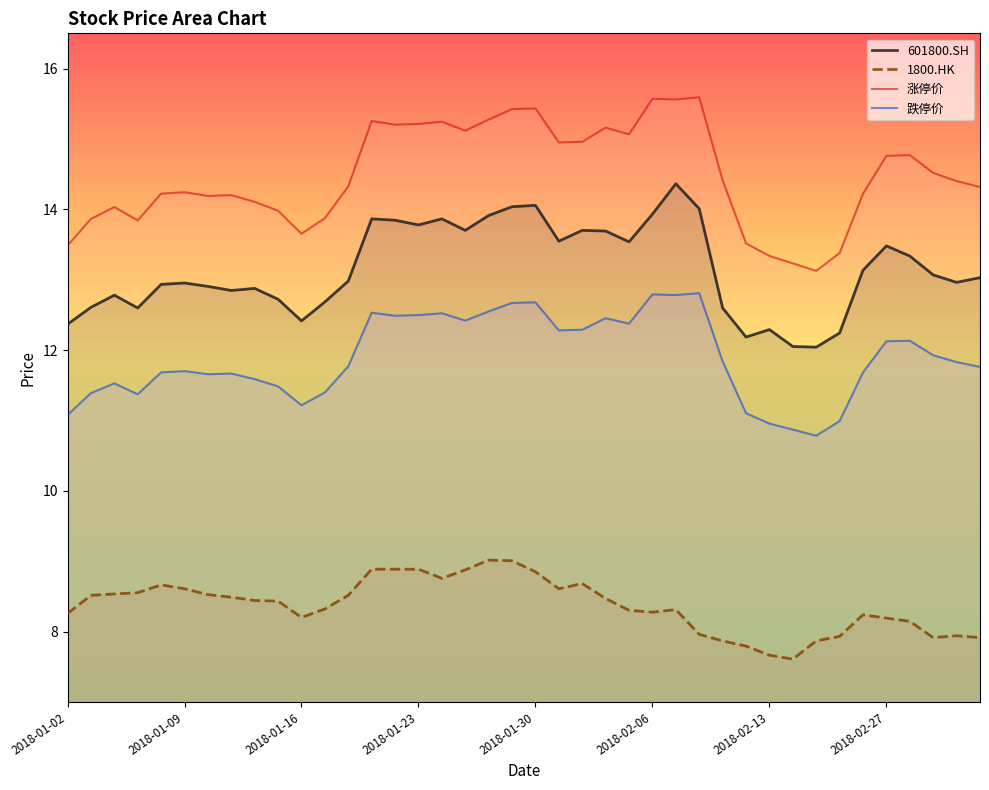

Is it true that 1800.HK equals 4.0 at 2018-02-22?

False